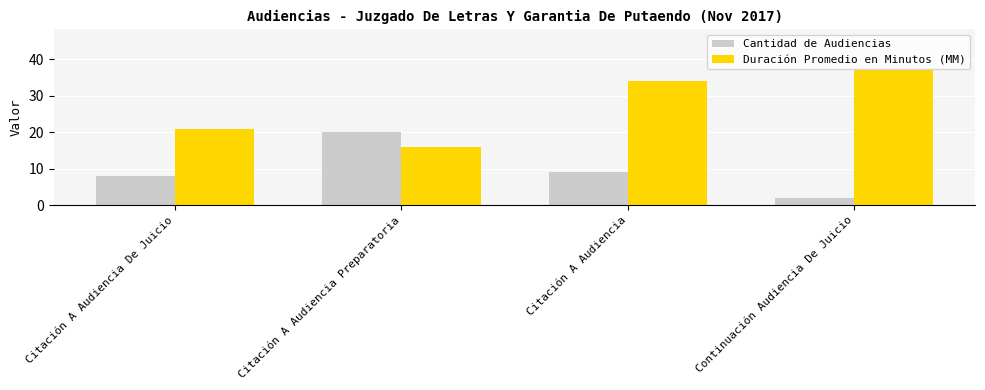

What are all the series names shown in the legend?

Cantidad de Audiencias, Duración Promedio en Minutos (MM)